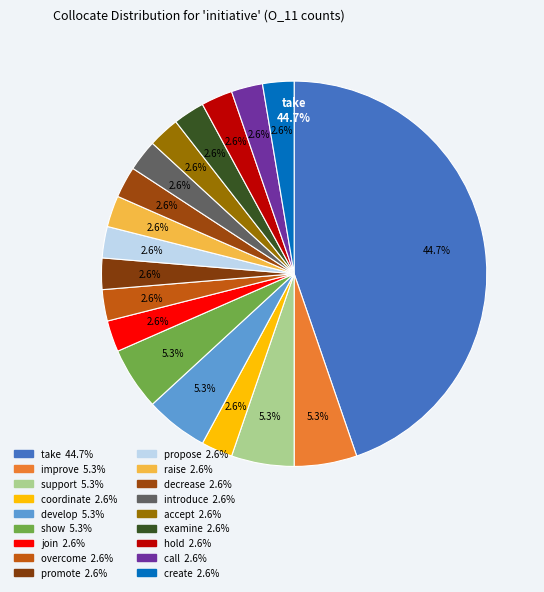

Count the number of slices in the pie.

18